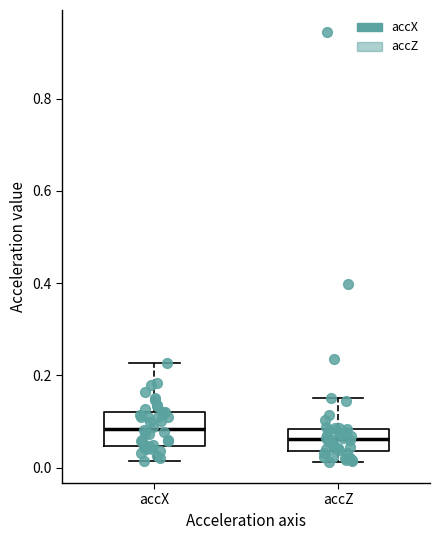

Reading left to right, read every box against the y-axis: the position of its median line, the range the box covers, and the ends of its whiskers. The values are not printed on the chart, so give them approximately, as read against the axis.

accX: median 0.08, box 0.04 to 0.12, whiskers 0.02 to 0.22
accZ: median 0.06, box 0.04 to 0.08, whiskers 0.02 to 0.16